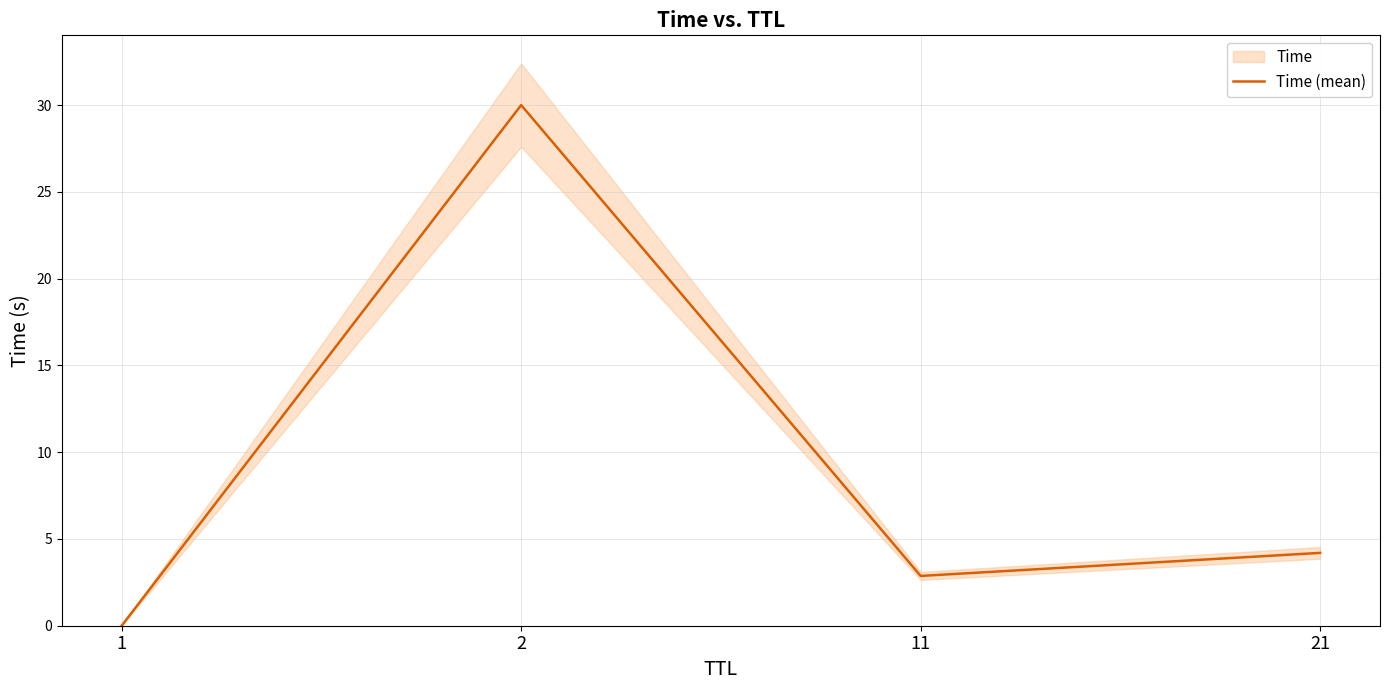

What is the ratio of the value at 11 to the value at 21?

0.7